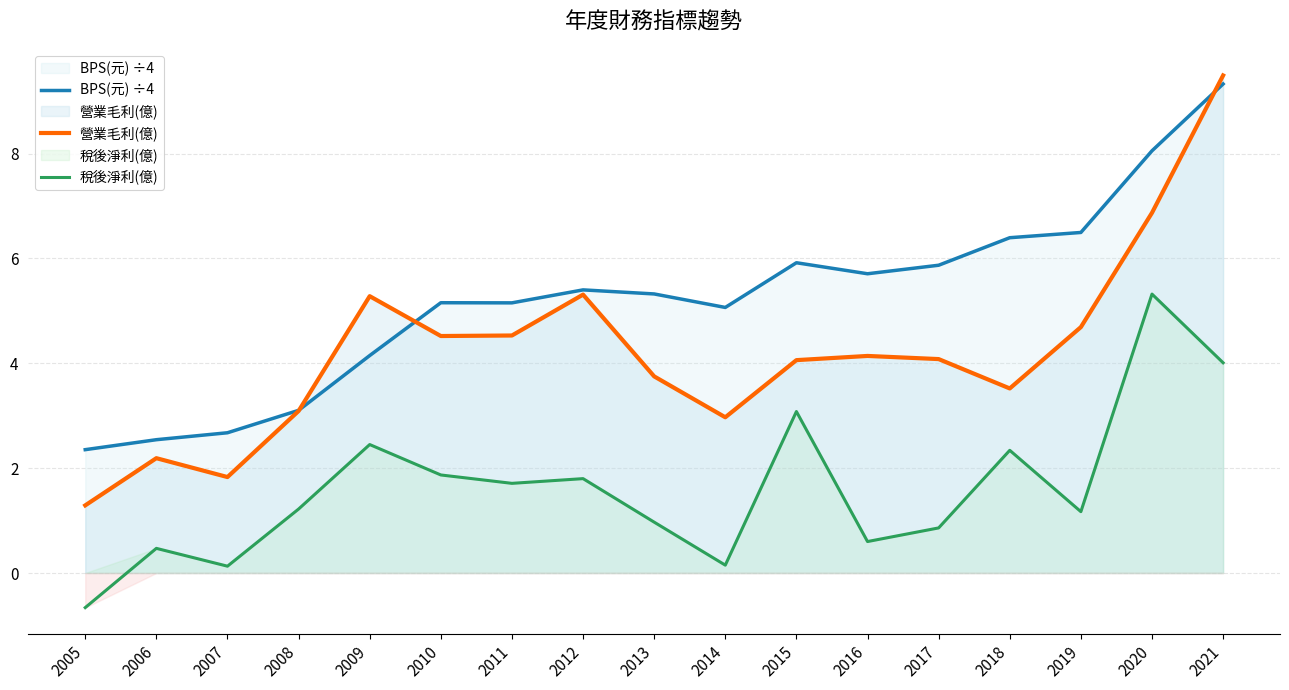

Reading left to right, list all the values displayed in this chart.

BPS(元) ÷4: 2005=2.4	2006=2.5	2007=2.7	2008=3.1	2009=4.1	2010=5.2	2011=5.2	2012=5.4	2013=5.3	2014=5.1	2015=5.9	2016=5.7	2017=5.9	2018=6.4	2019=6.5	2020=8.1	2021=9.3
營業毛利(億): 2005=1.3	2006=2.2	2007=1.8	2008=3.1	2009=5.3	2010=4.5	2011=4.5	2012=5.3	2013=3.8	2014=3.0	2015=4.1	2016=4.1	2017=4.1	2018=3.5	2019=4.7	2020=6.9	2021=9.5
稅後淨利(億): 2005=-0.7	2006=0.5	2007=0.1	2008=1.2	2009=2.5	2010=1.9	2011=1.7	2012=1.8	2013=1.0	2014=0.1	2015=3.1	2016=0.6	2017=0.9	2018=2.3	2019=1.2	2020=5.3	2021=4.0